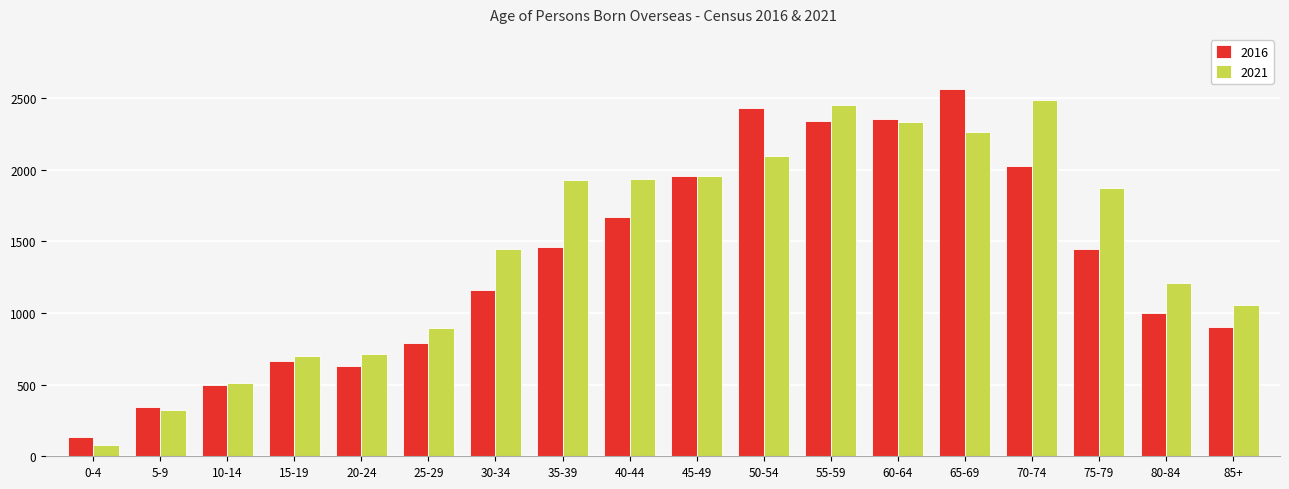

What is the label of the 6th bar from the left?

25-29